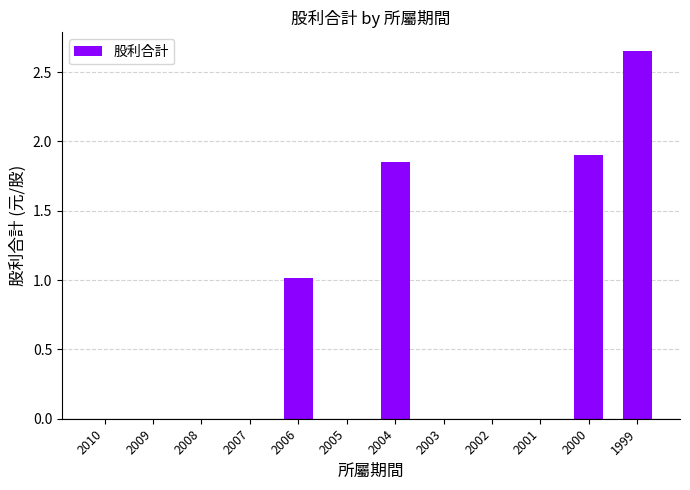

True or false: the data shows 0.0 at 2009.

True